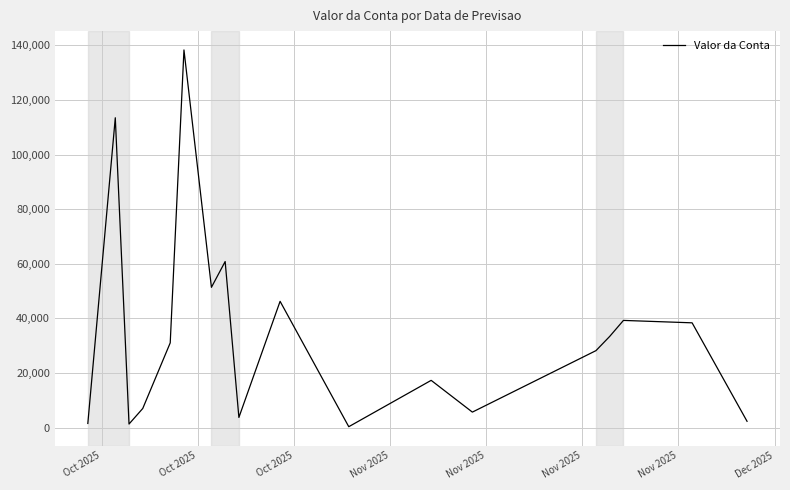

What is the greatest value displayed?

138352.0